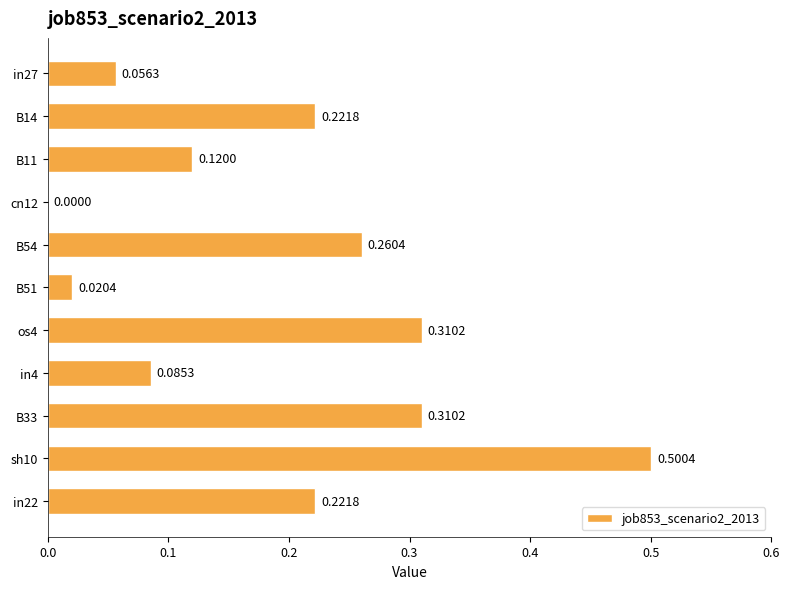

Between sh10 and cn12, which is larger?

sh10